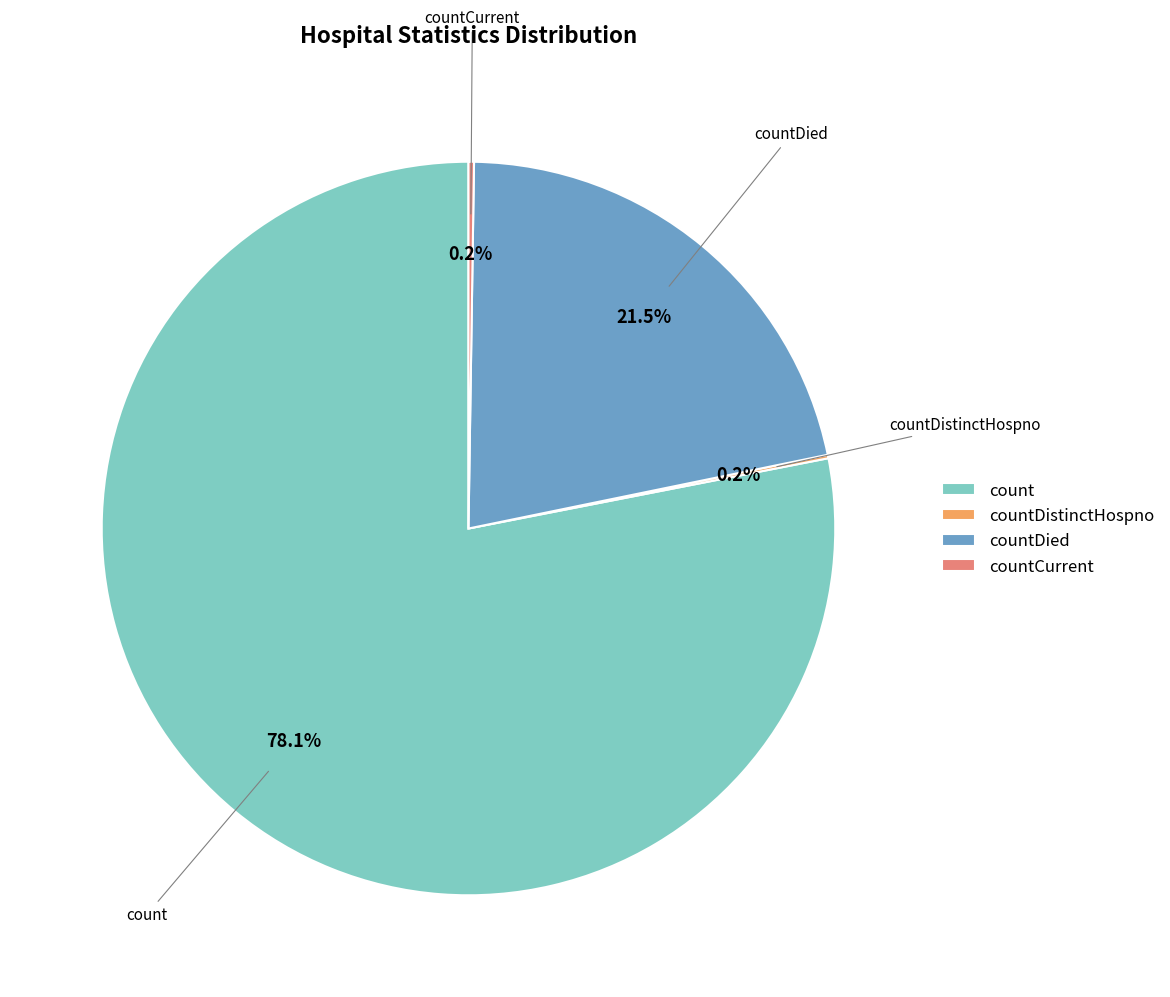

Which slice is the largest?

count